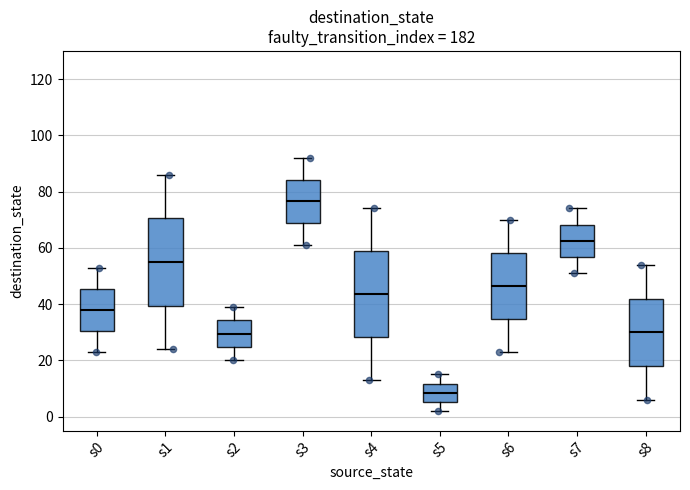

Reading left to right, read every box against the y-axis: the position of its median line, the range the box covers, and the ends of its whiskers. The values are not printed on the chart, so give them approximately, as read against the axis.

s0: median 38, box 30 to 46, whiskers 24 to 54
s1: median 56, box 40 to 70, whiskers 24 to 86
s2: median 30, box 24 to 34, whiskers 20 to 40
s3: median 76, box 68 to 84, whiskers 62 to 92
s4: median 44, box 28 to 58, whiskers 14 to 74
s5: median 8, box 6 to 12, whiskers 2 to 16
s6: median 46, box 34 to 58, whiskers 24 to 70
s7: median 62, box 56 to 68, whiskers 52 to 74
s8: median 30, box 18 to 42, whiskers 6 to 54